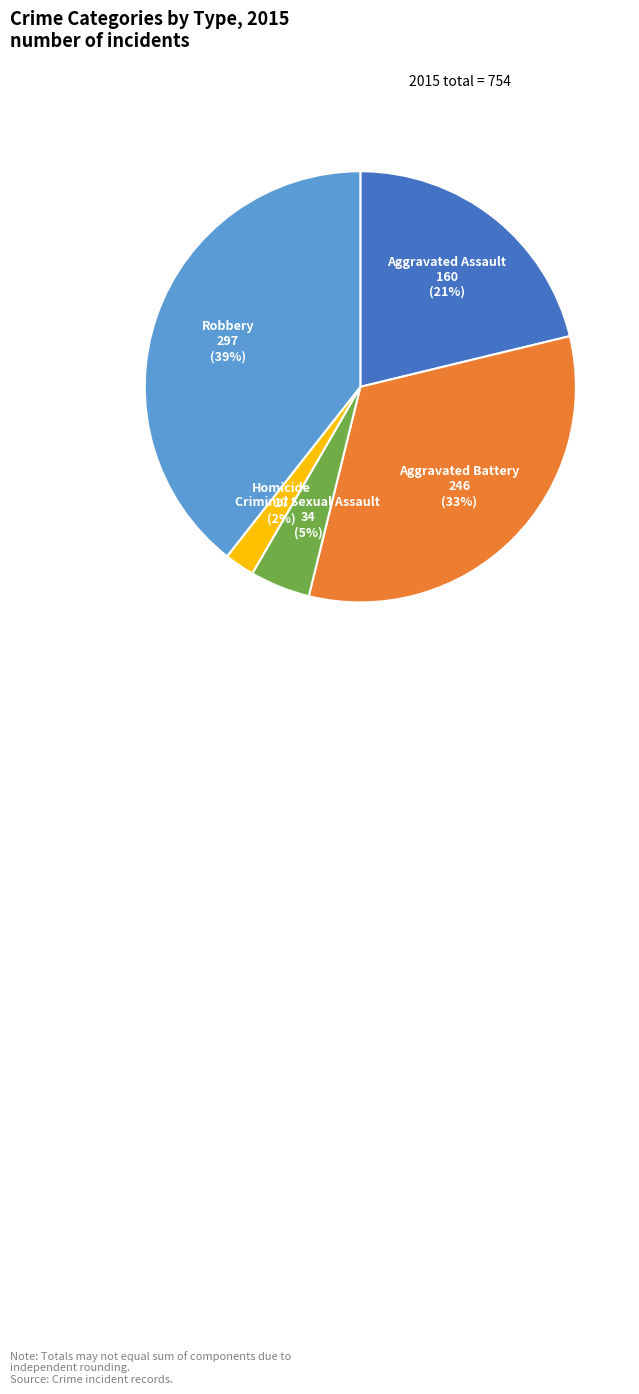

What is the largest slice in the pie chart?

Robbery